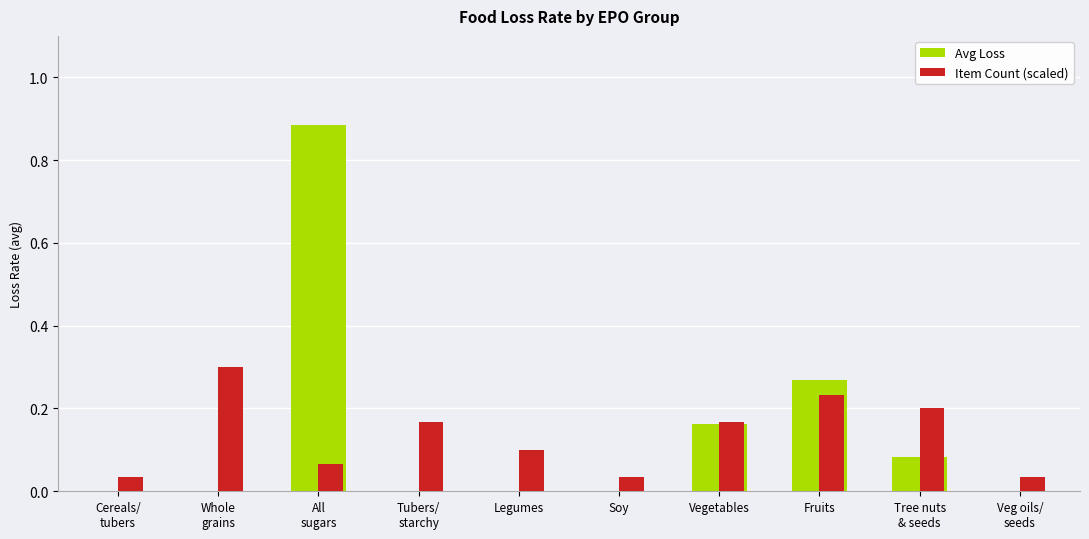

What is the sum of all Avg Loss values?

1.4